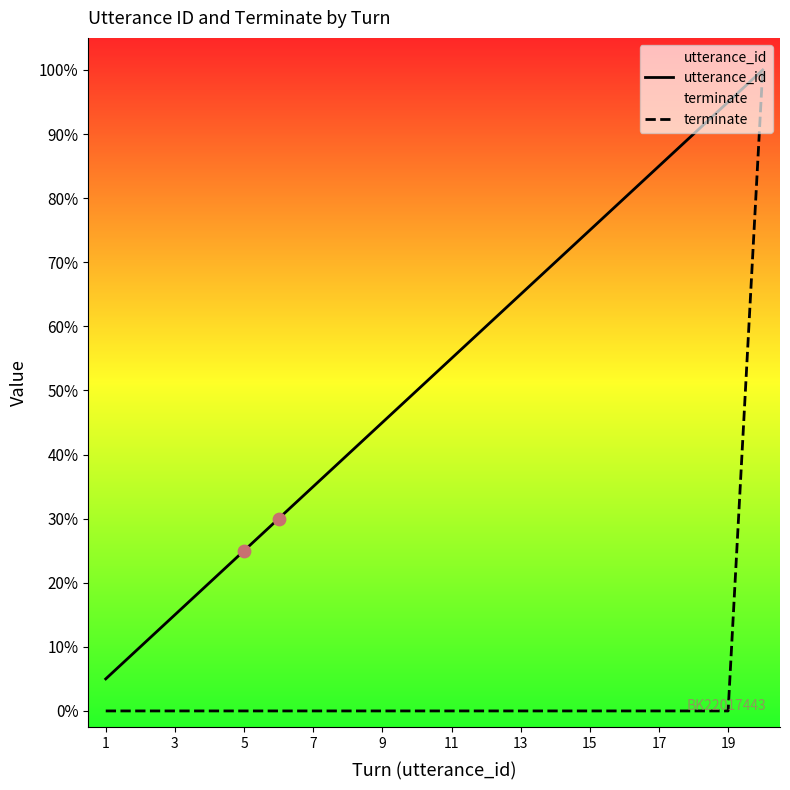

Is the value of terminate at 15 greater than the value of utterance_id at 10?

No